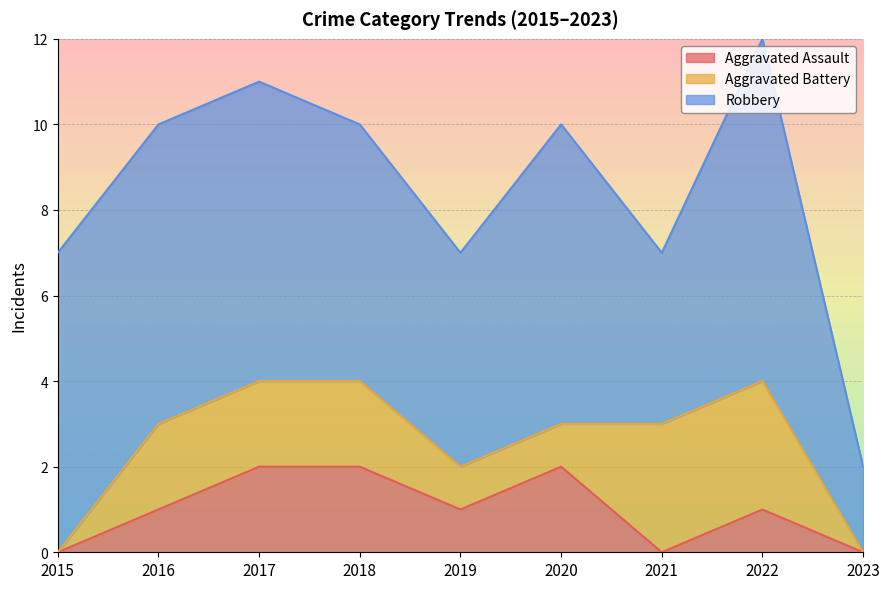

How many positive values does the Aggravated Battery series have?

7